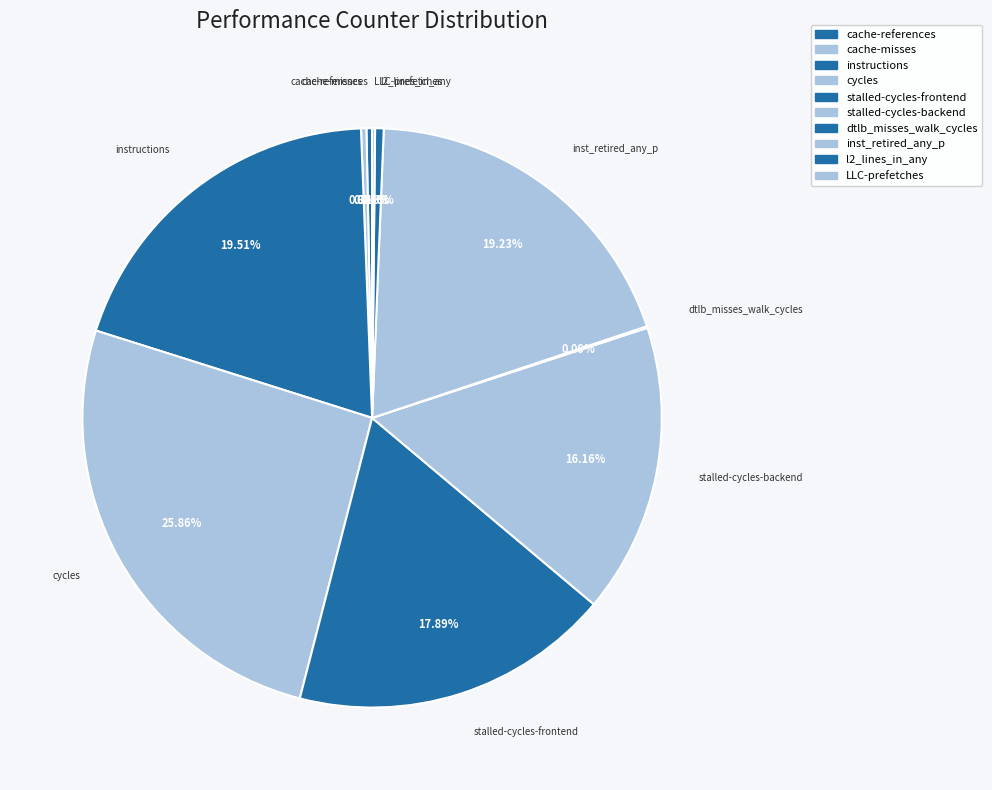

To the nearest percent, what is the combined percentage of cycles and inst_retired_any_p?

45%